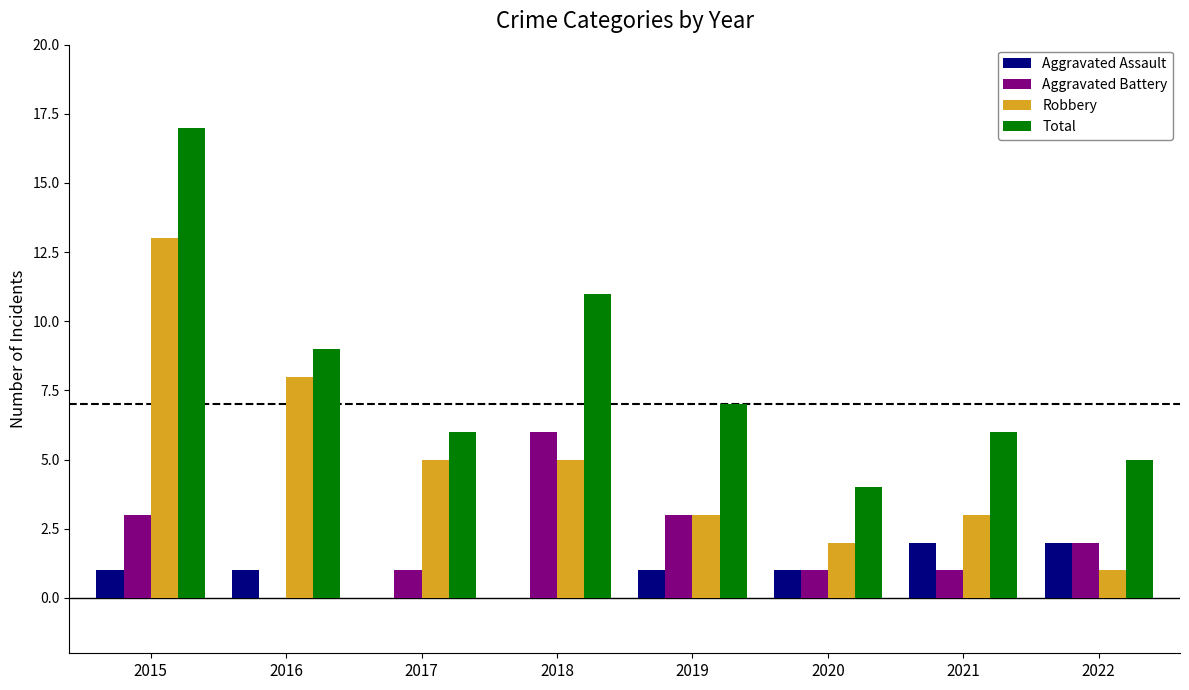

Which label corresponds to the largest value in the chart?

2015